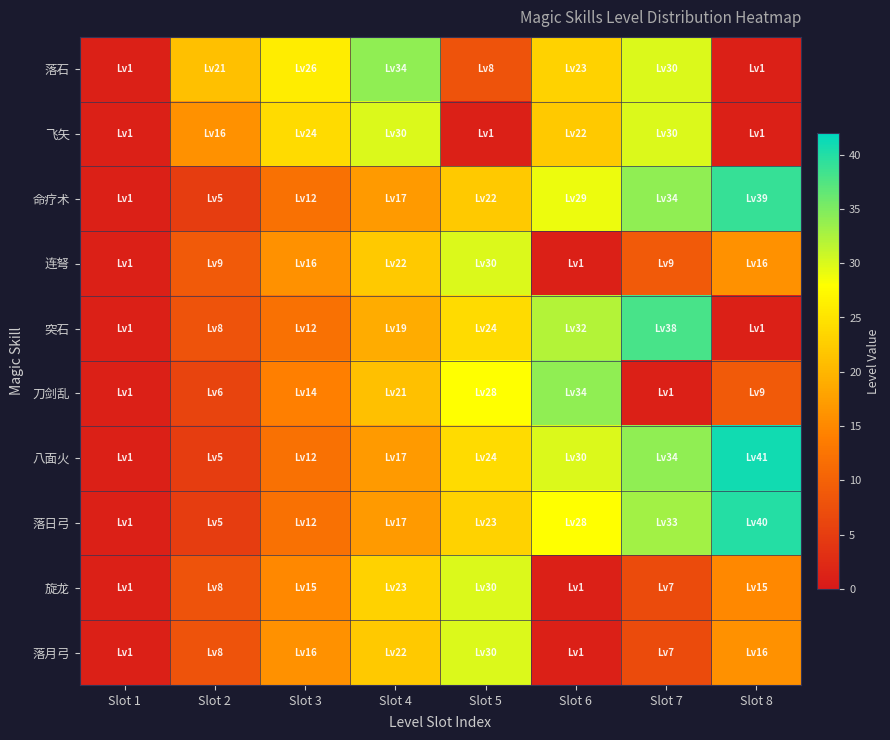

At Slot 5, list the series in order from smallest to largest.

飞矢, 落石, 命疗术, 落日弓, 突石, 八面火, 刀剑乱, 连弩, 旋龙, 落月弓